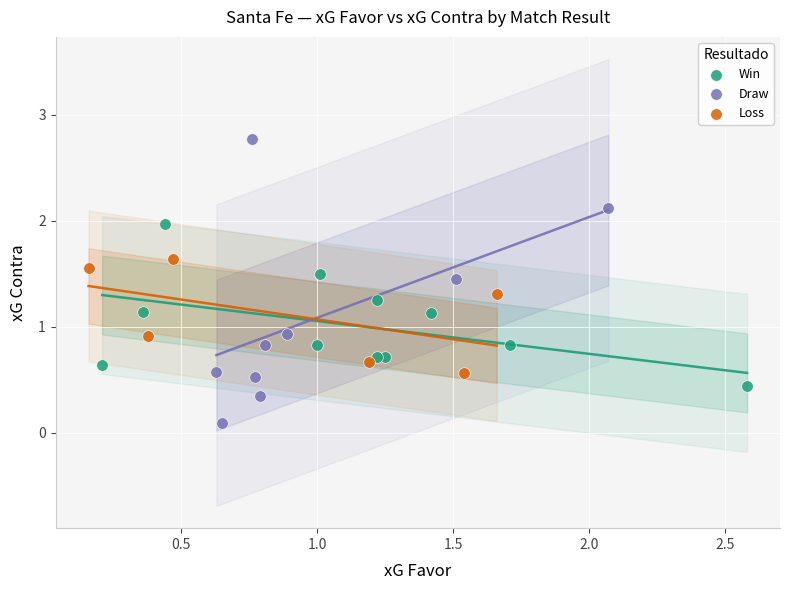

Which series has the widest spread of Y values?

Draw